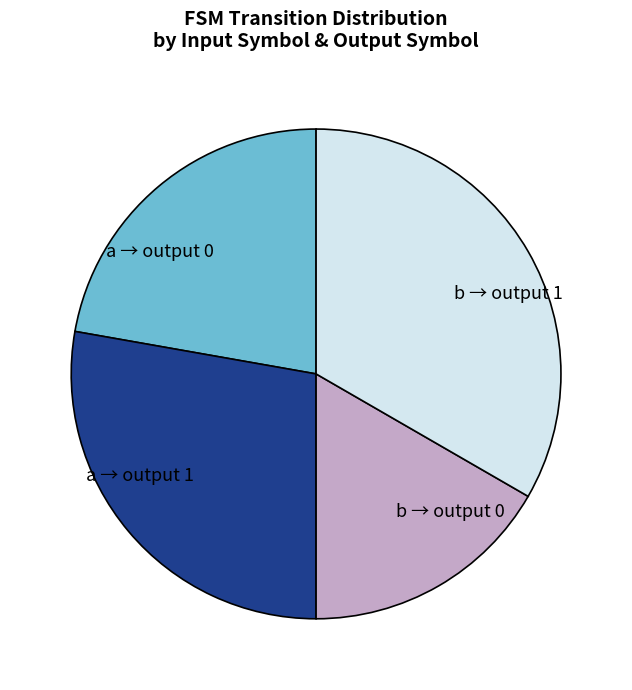

Rank the categories by value from highest to lowest.

b → output 1, a → output 1, a → output 0, b → output 0